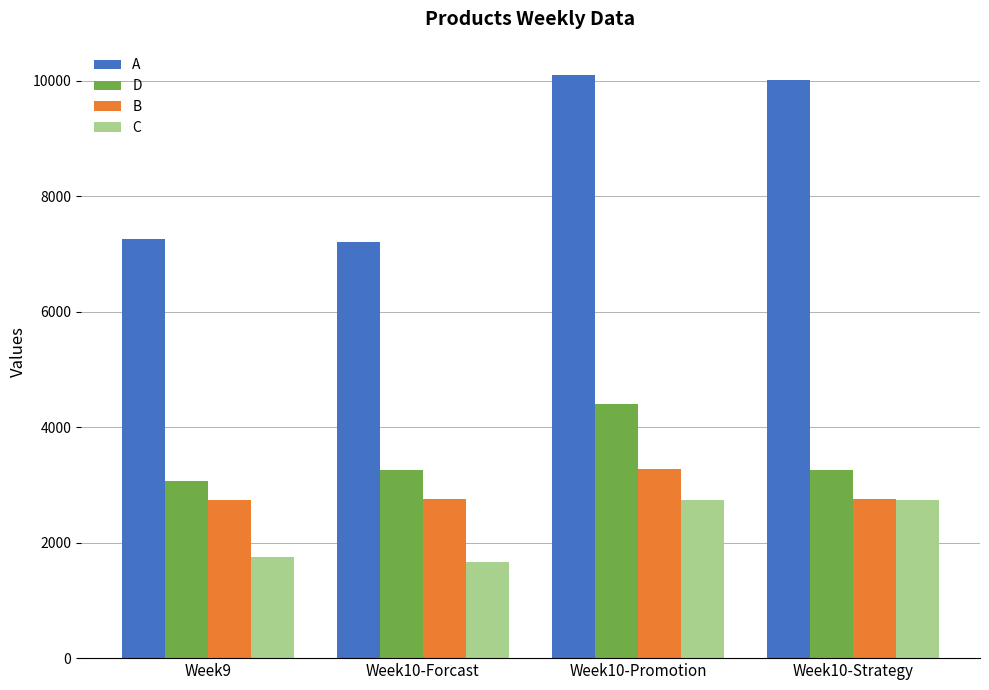

What position from the left is Week10-Forcast?

2